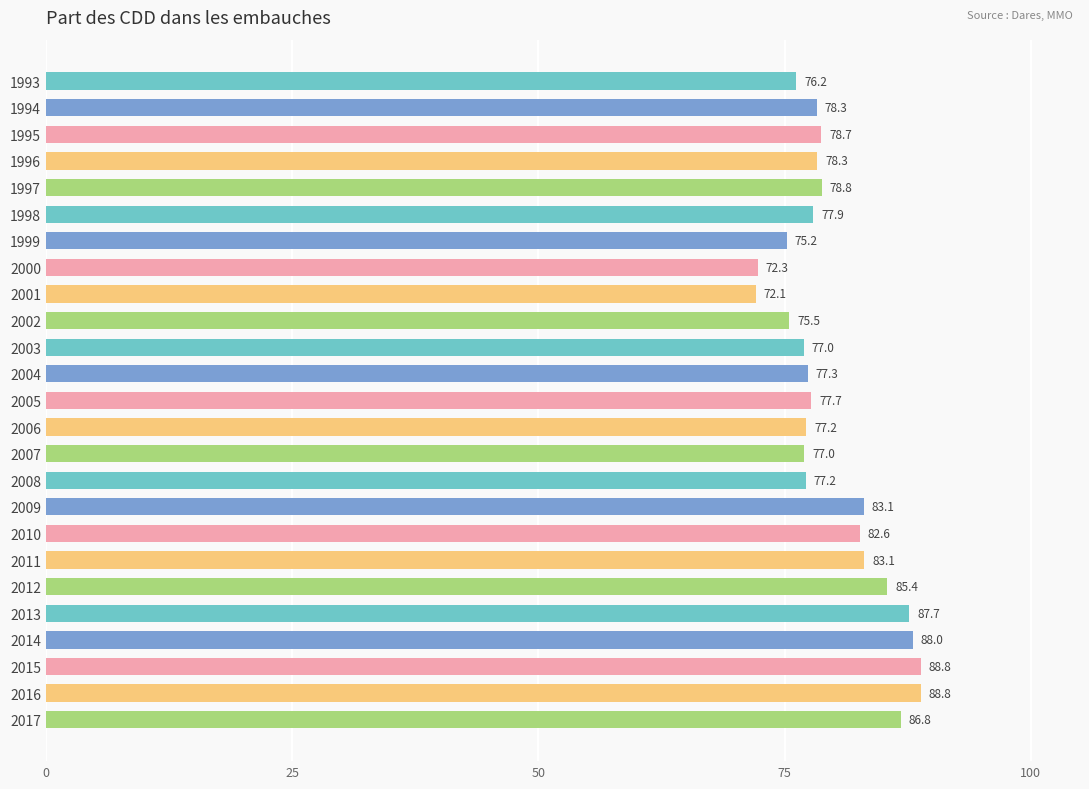

What is the change in value from 2008 to 2011?

+5.9